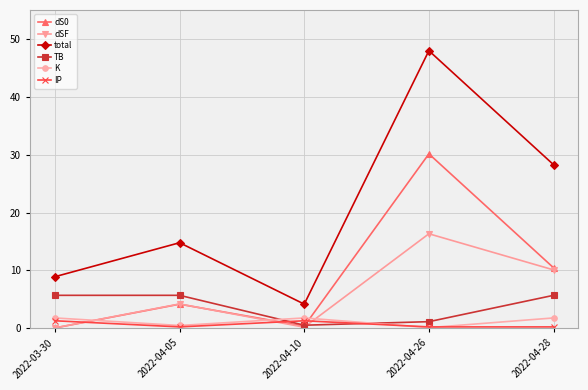

Which label corresponds to the largest value in the chart?

2022-04-26